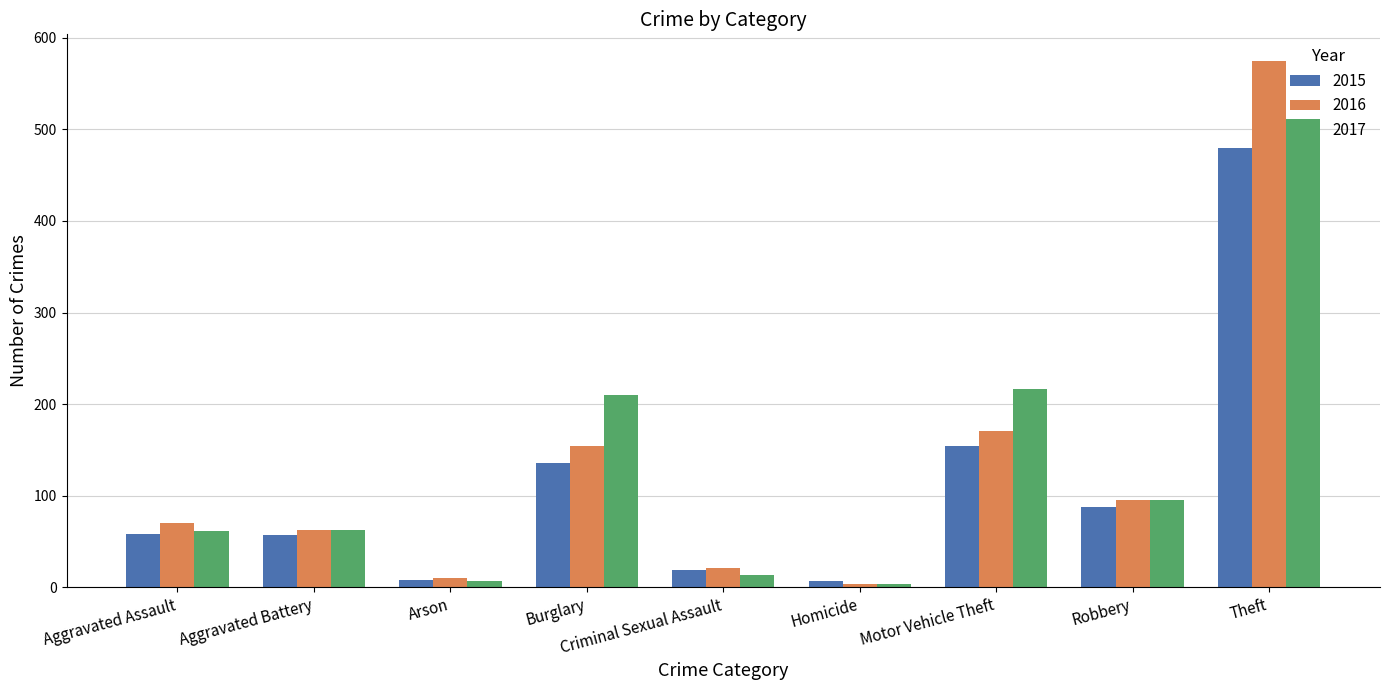

Is the value of 2017 at Burglary greater than the value of 2015 at Motor Vehicle Theft?

Yes